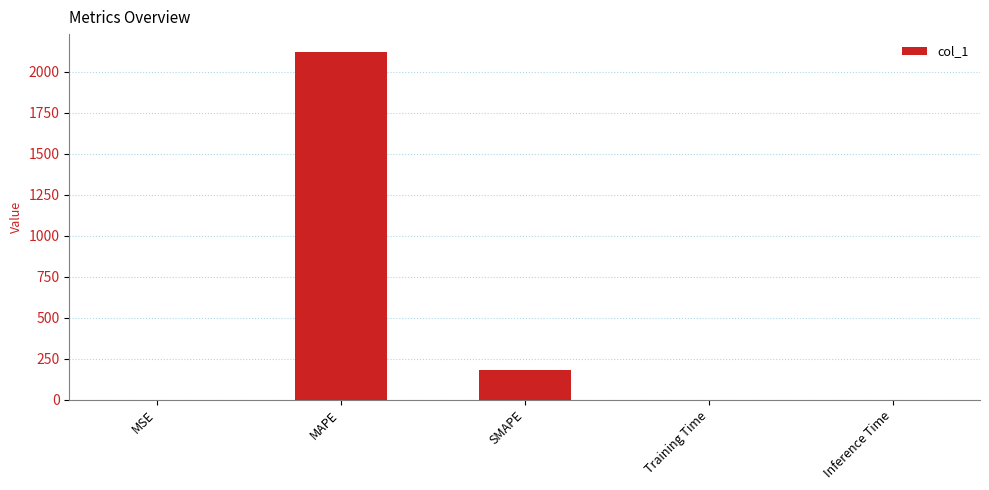

True or false: the data shows 2979.1 at MAPE.

False